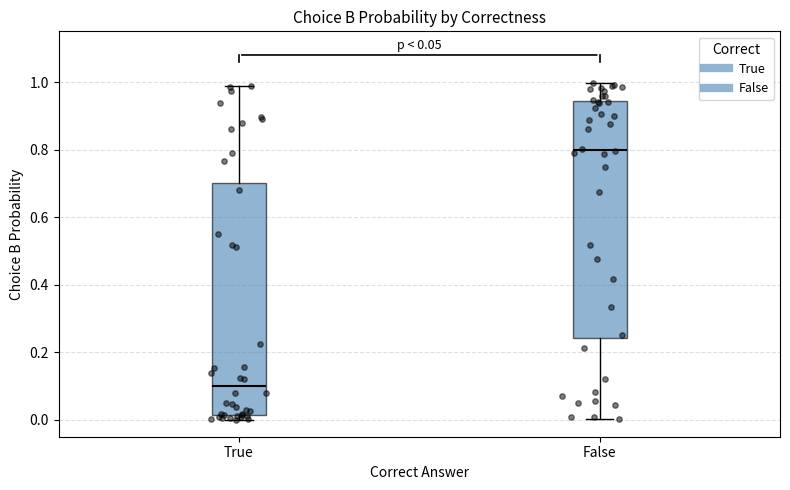

Which box's median line is the highest?

False